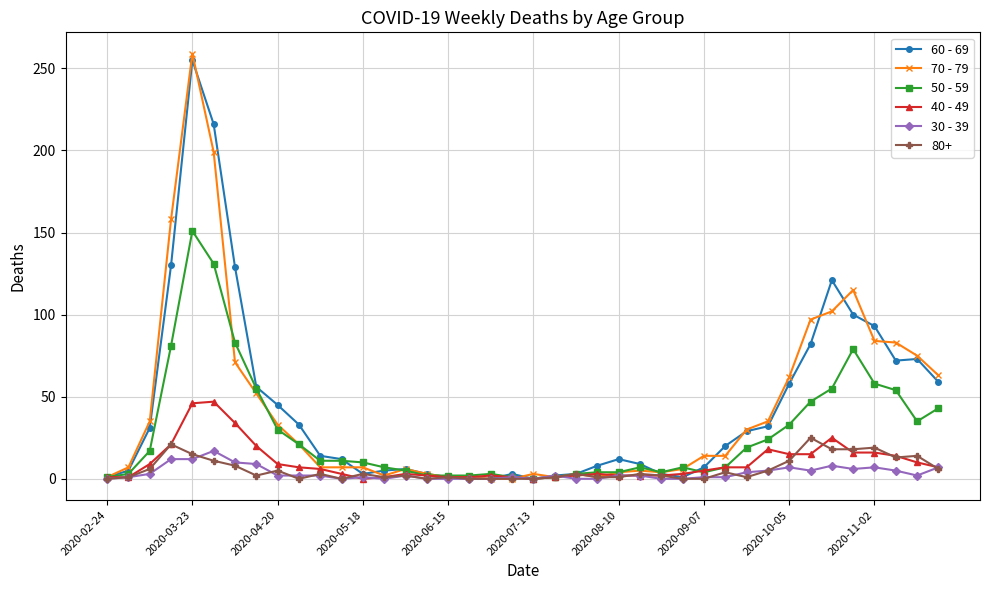

How many lines are shown in the chart?

6